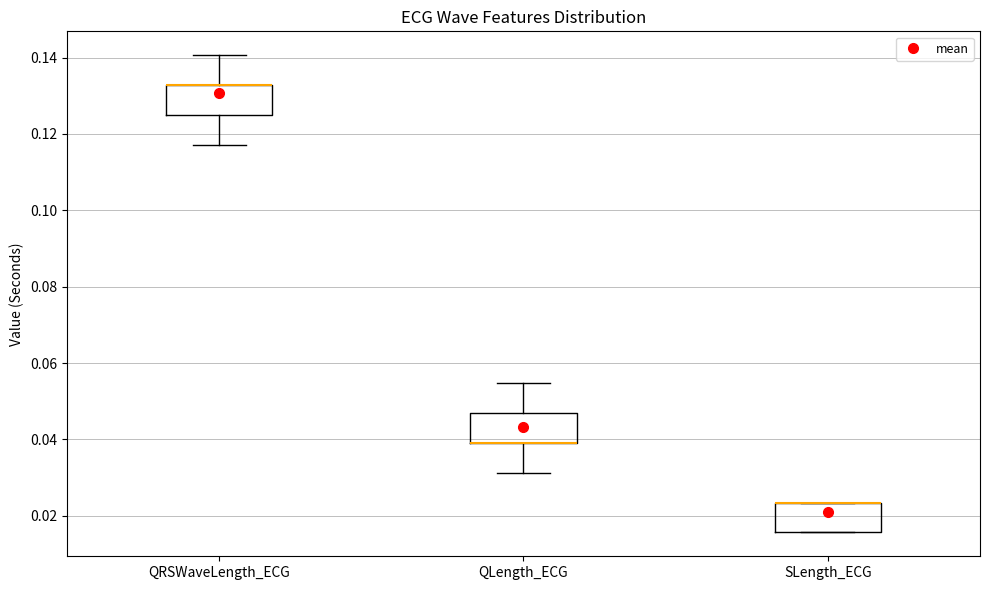

Reading left to right, read every box against the y-axis: the position of its median line, the range the box covers, and the ends of its whiskers. The values are not printed on the chart, so give them approximately, as read against the axis.

QRSWaveLength_ECG: median 0.132 (drawn on the box's upper edge), box 0.126 to 0.132, whiskers 0.118 to 0.140
QLength_ECG: median 0.040 (drawn on the box's lower edge), box 0.040 to 0.046, whiskers 0.032 to 0.054
SLength_ECG: median 0.024 (drawn on the box's upper edge), box 0.016 to 0.024, whiskers 0.016 to 0.024